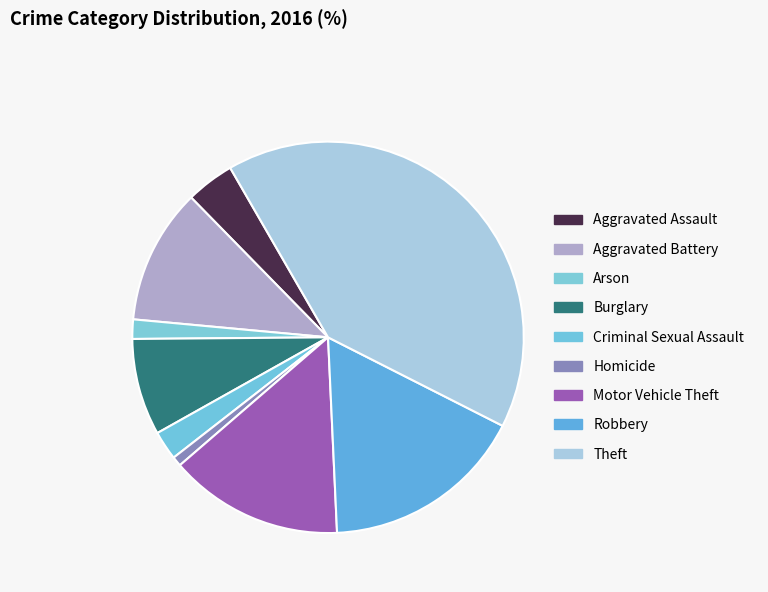

Which has a higher value, Burglary or Homicide?

Burglary